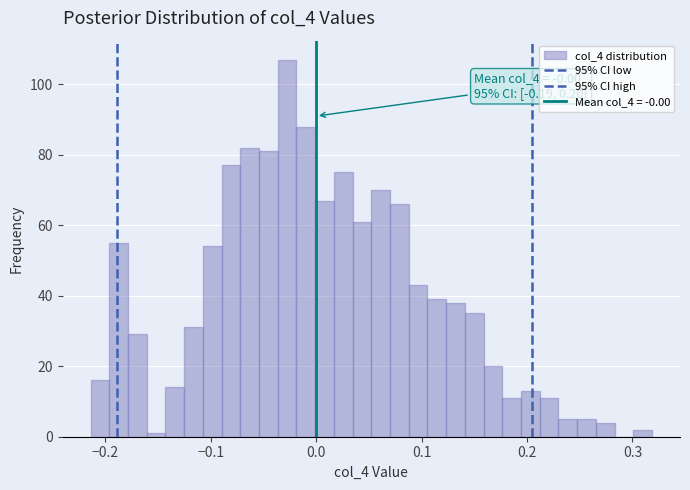

Around what value on the x-axis is the tallest bar? Give the approximate position of its centre, as read against the axis.

-0.03